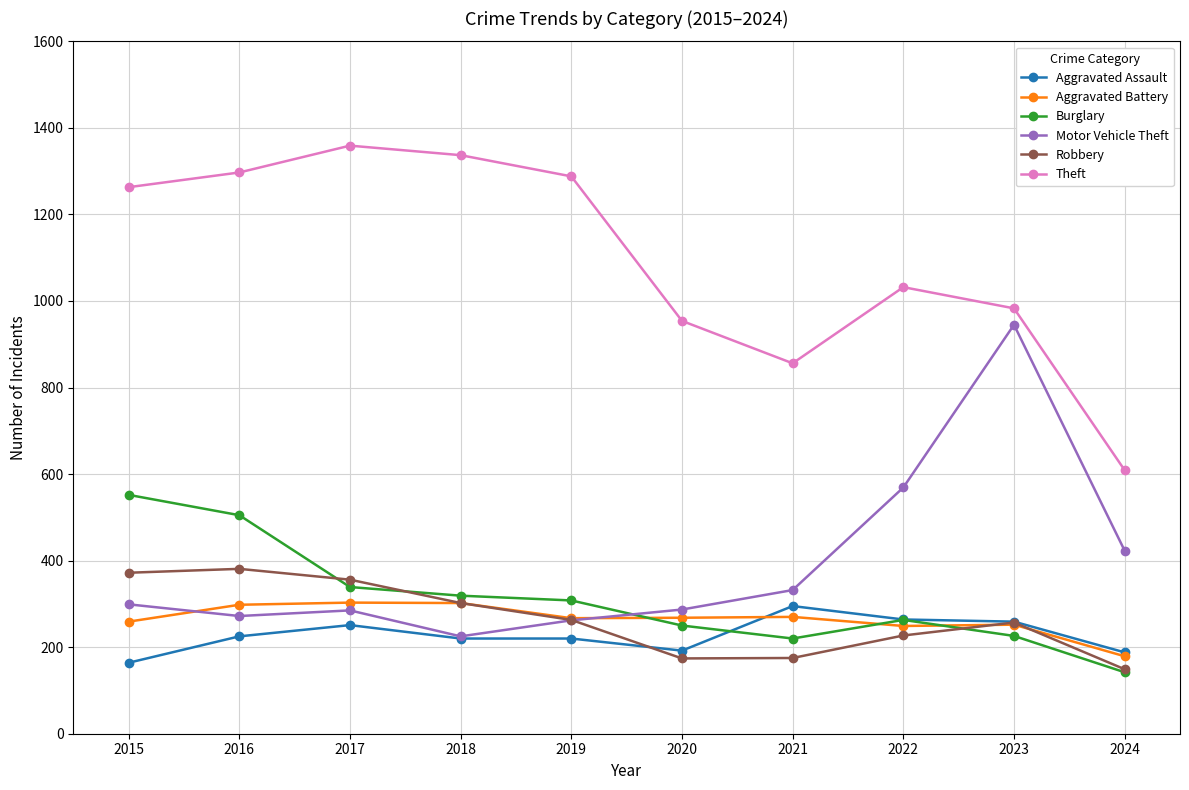

The value of Motor Vehicle Theft at 2017 is 480. True or false?

False